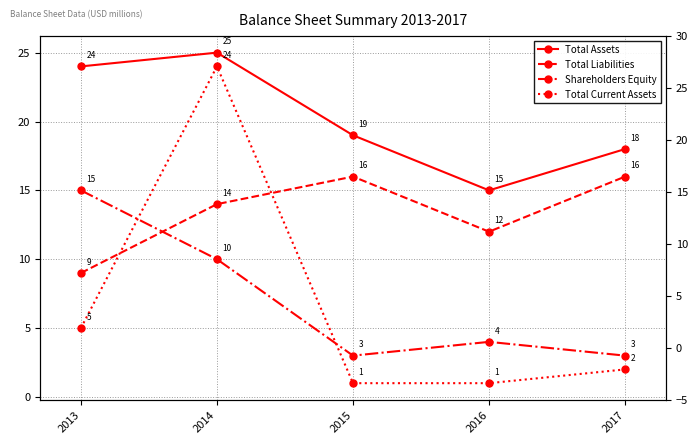

At which category is the sum across all series the highest?

2014